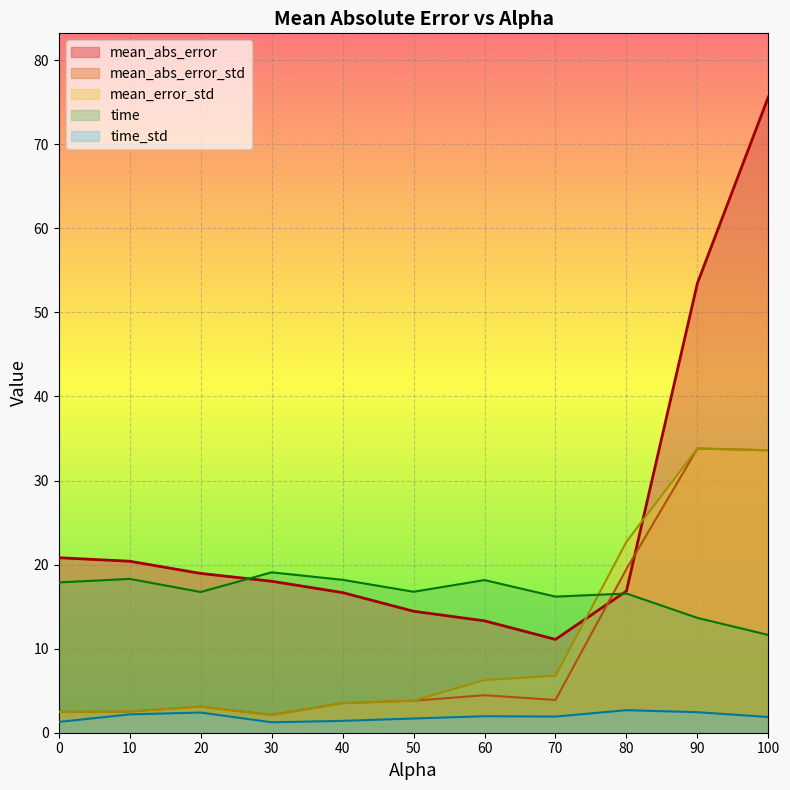

Where is the first local minimum for mean_error_std?

30.0